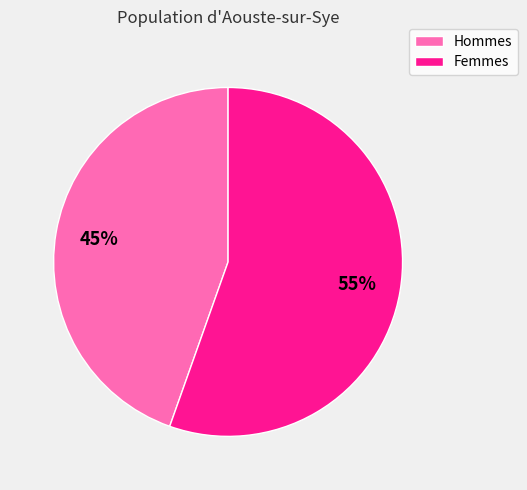

To the nearest percent, what percentage of the pie is Femmes?

55%